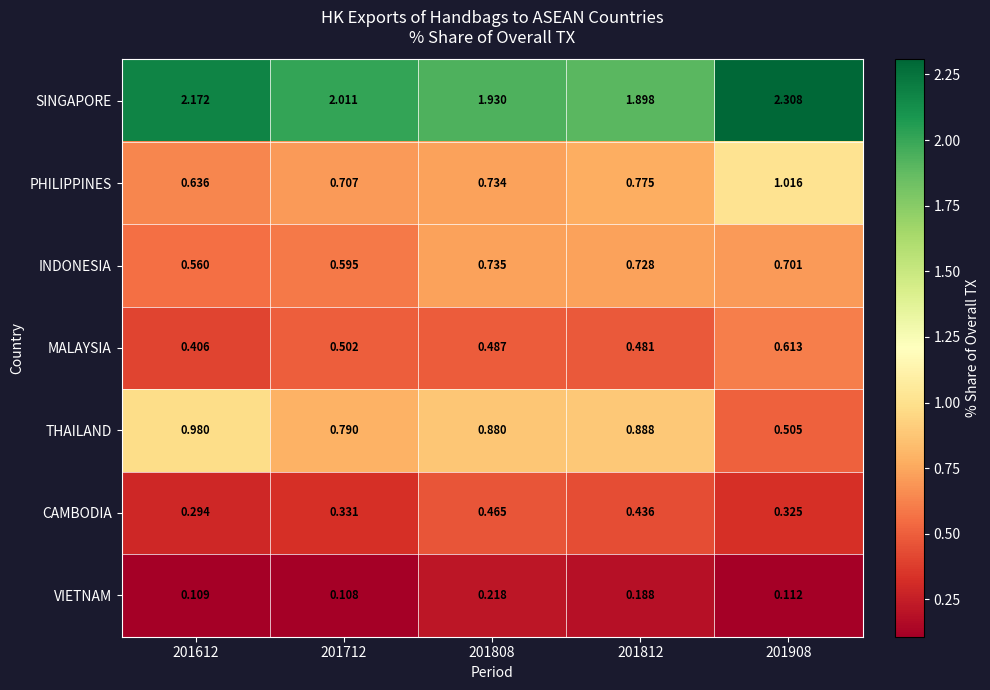

Rank the series at 201812 from highest to lowest value.

SINGAPORE, THAILAND, PHILIPPINES, INDONESIA, MALAYSIA, CAMBODIA, VIETNAM